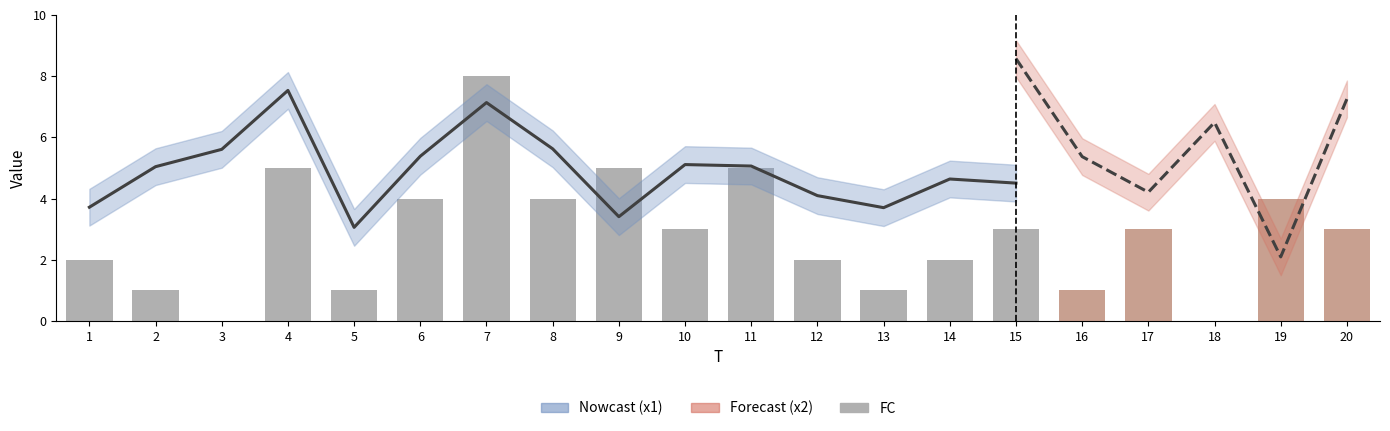

At which label is FC closest to 4?

6